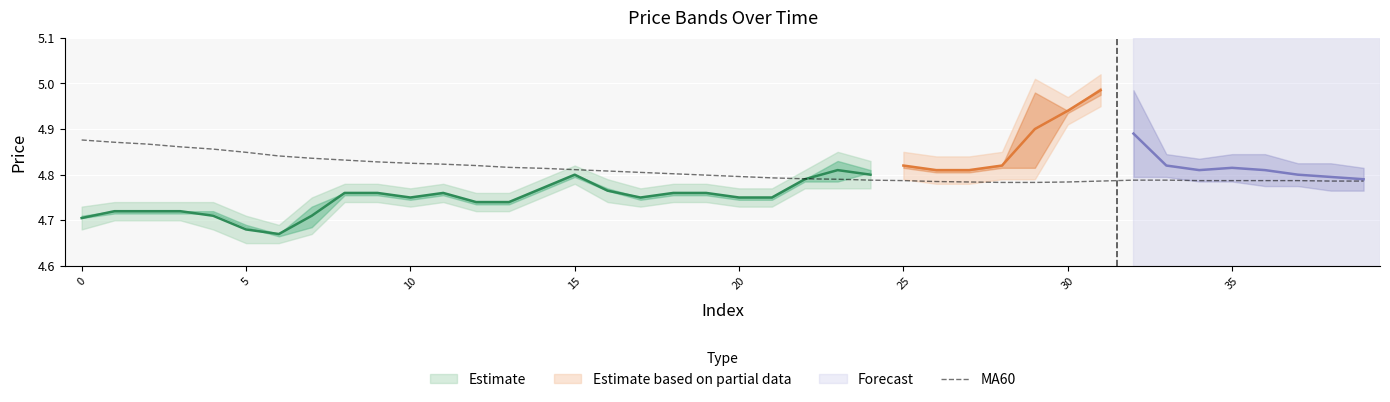

Is it true that MA60 equals 7.6 at 0?

False